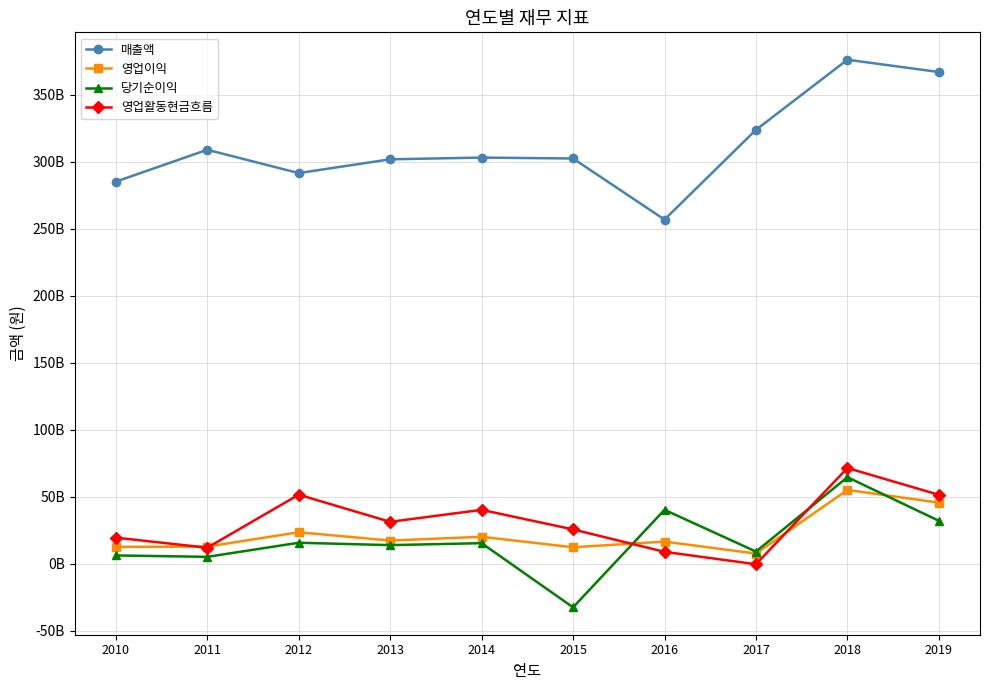

Which series changed the most between 2014 and 2012?

매출액